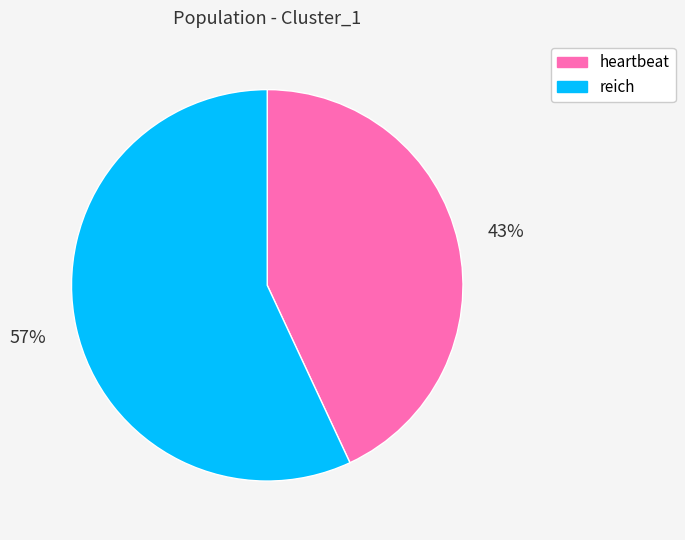

Count the number of slices in the pie.

2